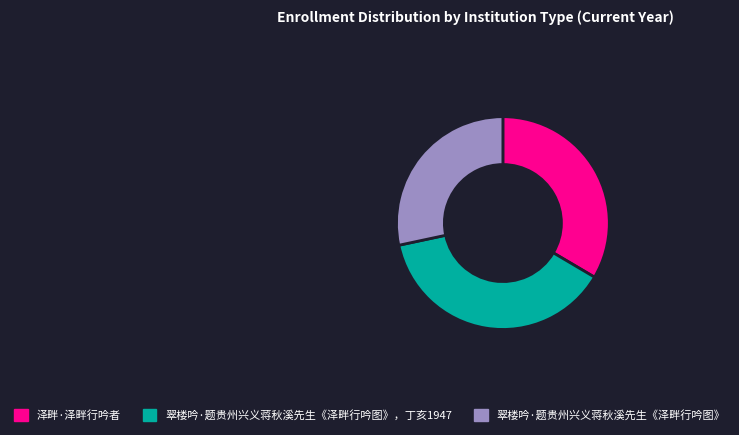

Combined, do 翠楼吟·题贵州兴义蒋秋溪先生《泽畔行吟图》 and 翠楼吟·题贵州兴义蒋秋溪先生《泽畔行吟图》，丁亥1947 account for over 50%?

Yes